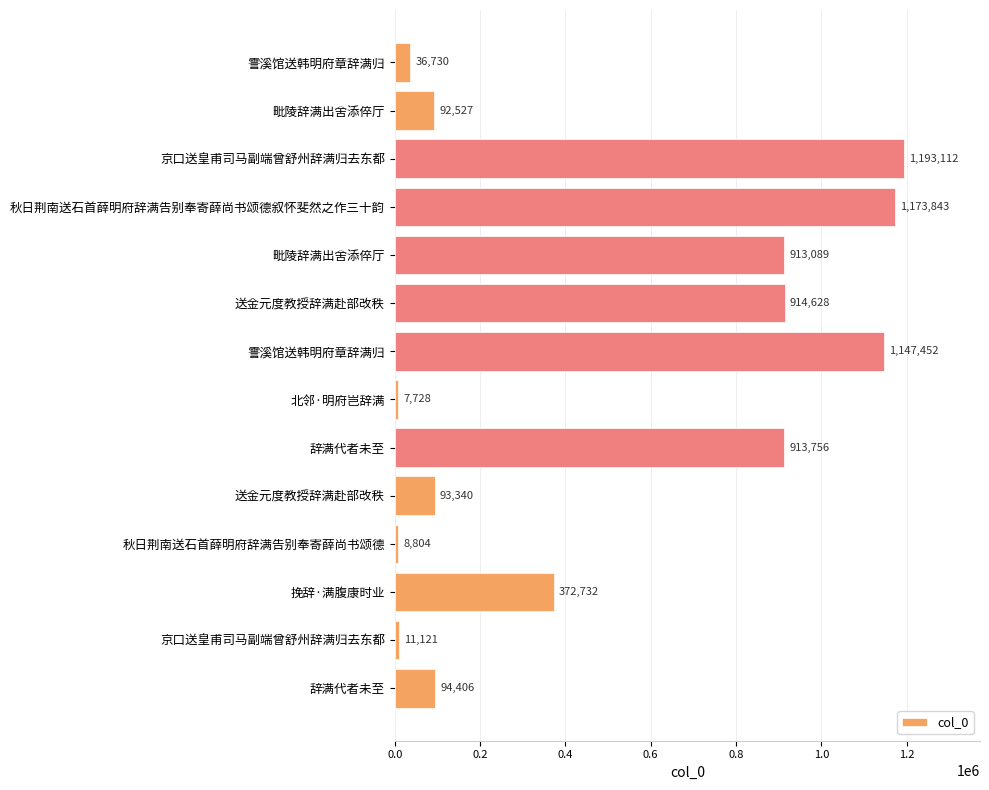

How many categories are shown in the chart?

14